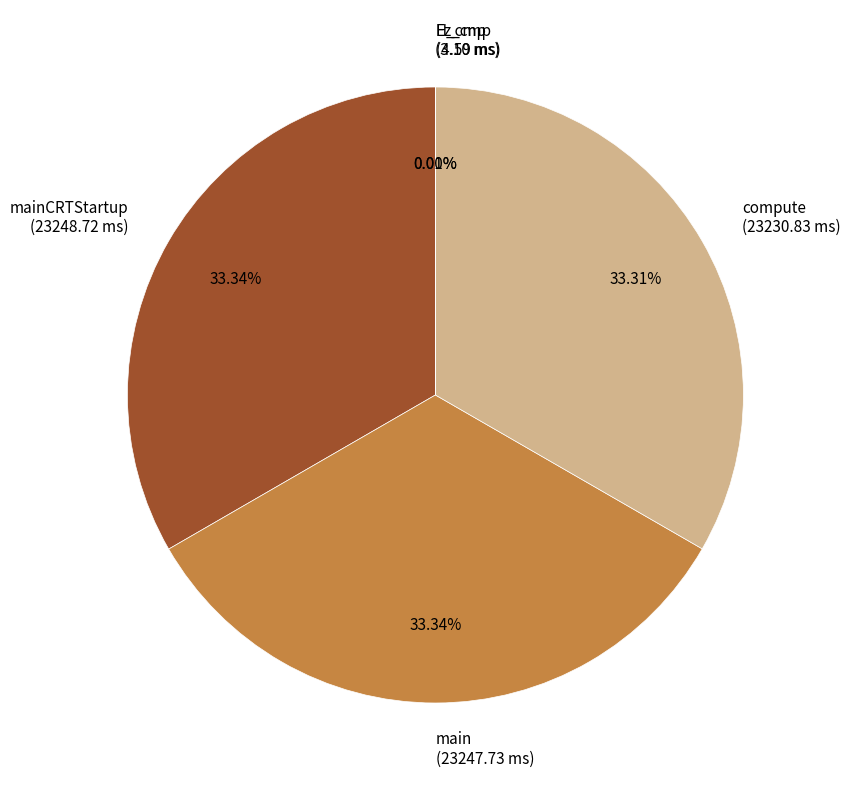

Is there any slice that represents more than half of the pie?

No